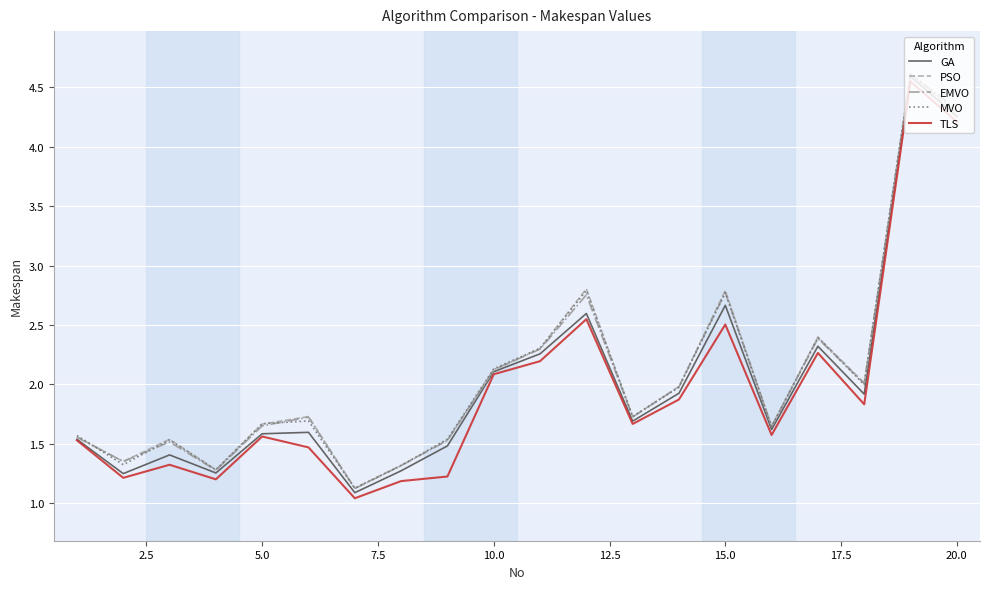

What is the maximum value for EMVO?

4.6